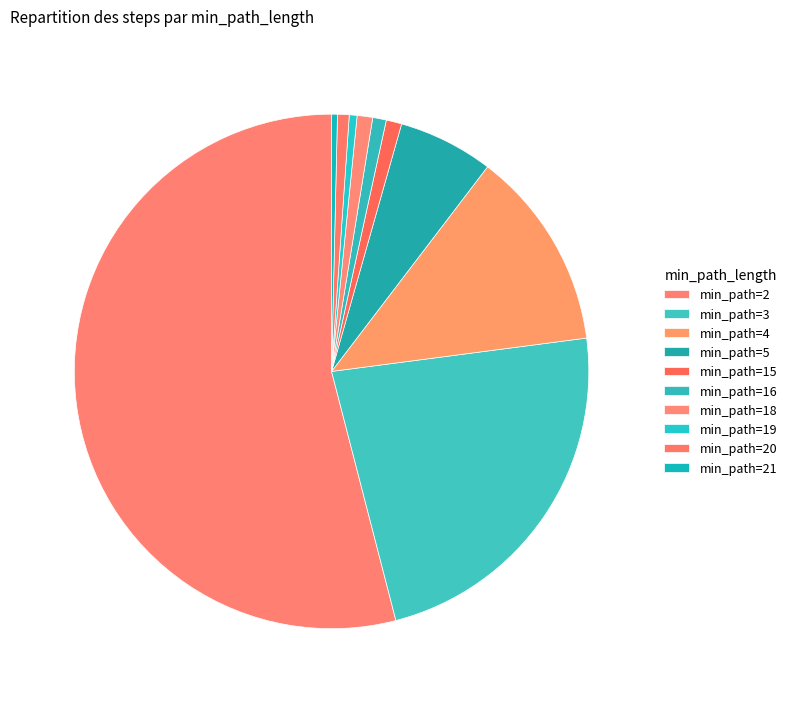

How many slices are in this pie chart?

10